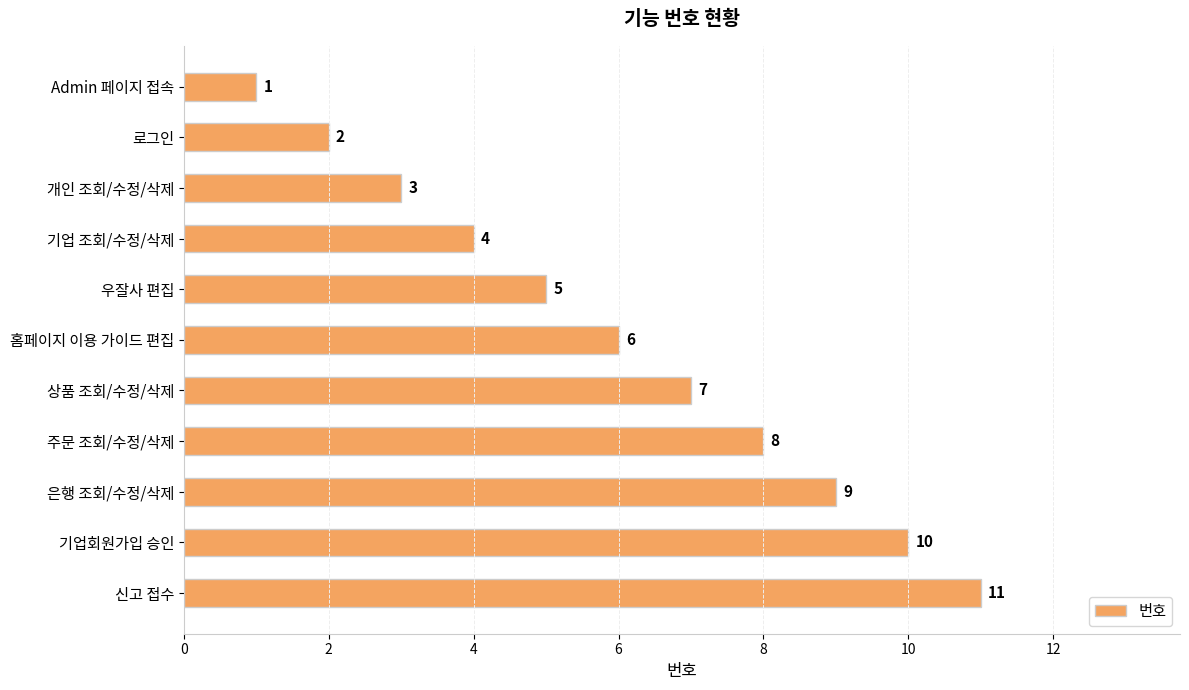

Does the chart contain stacked bars?

No